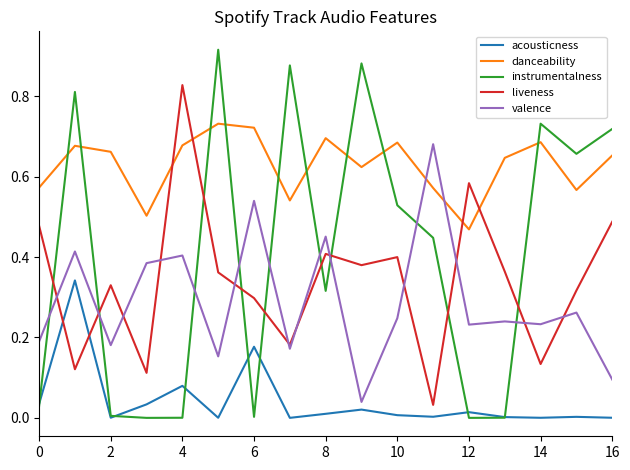

List the series in order of their peak value, highest first.

instrumentalness, liveness, danceability, valence, acousticness